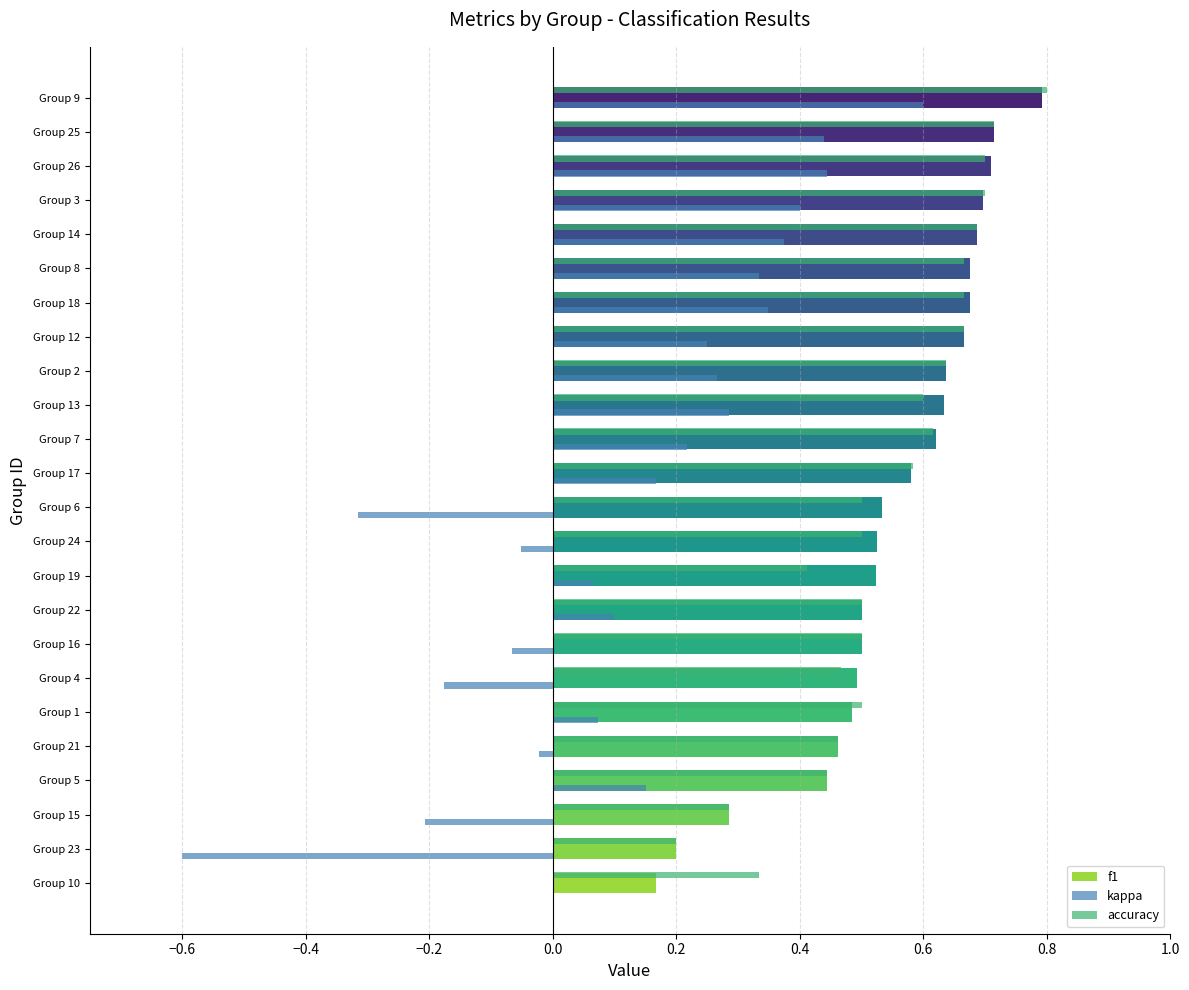

Is the value of kappa at Group 14 greater than the value of f1 at Group 2?

No